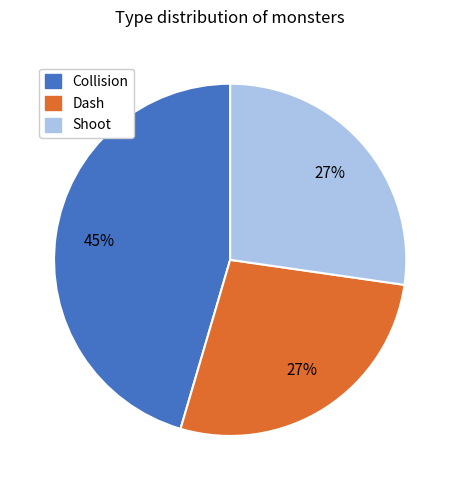

Do Shoot and Collision together represent more than half of the pie?

Yes